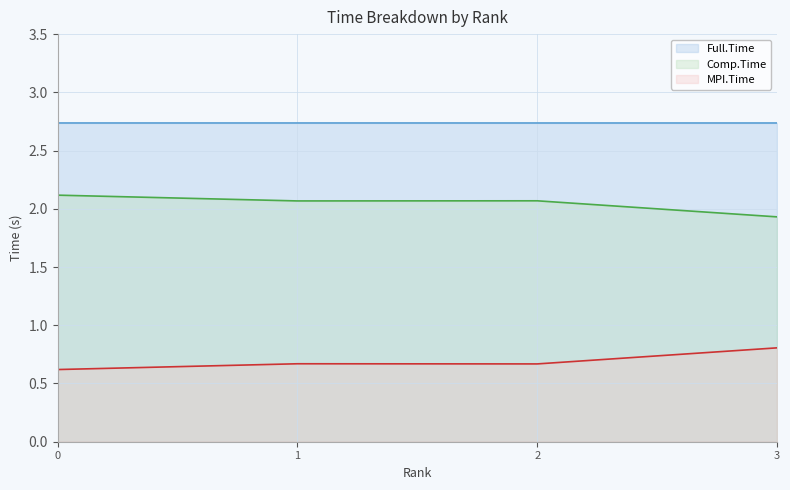

List the series in order of their peak value, highest first.

Full.Time, Comp.Time, MPI.Time